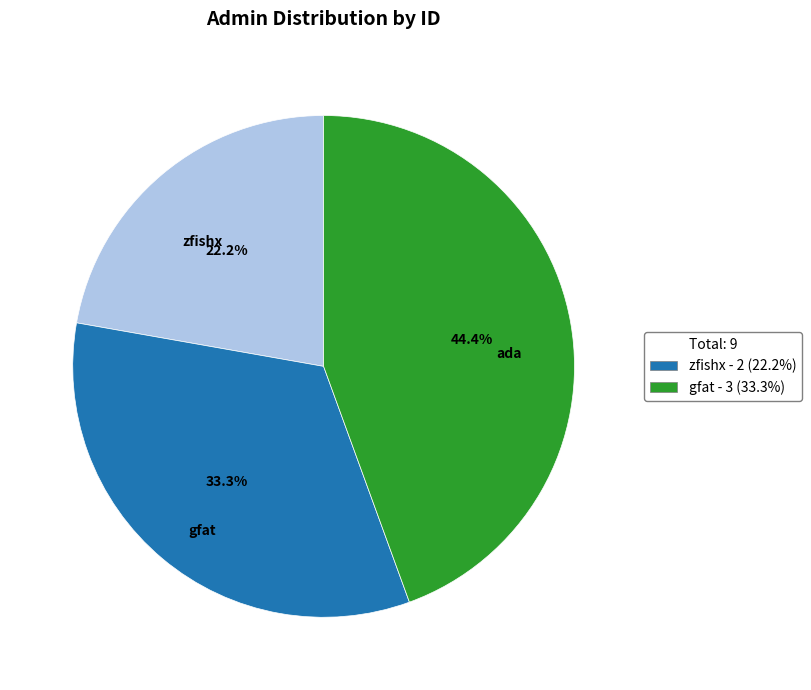

What percentage is NOT represented by Total: 9?

77.8%